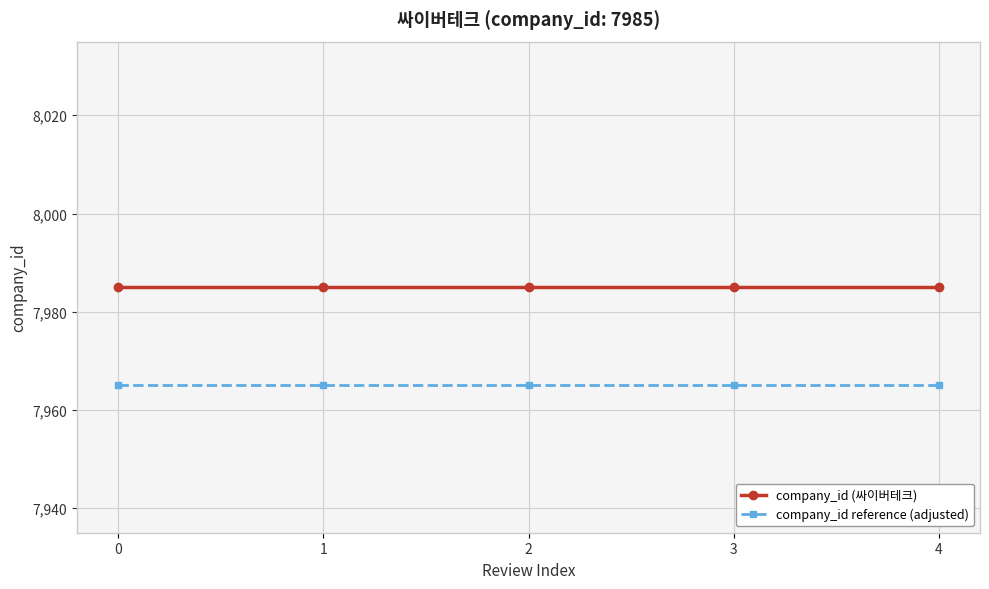

Reading left to right, transcribe all the data shown in this chart.

company_id (싸이버테크): 0=7985	1=7985	2=7985	3=7985	4=7985
company_id reference (adjusted): 0=7965	1=7965	2=7965	3=7965	4=7965